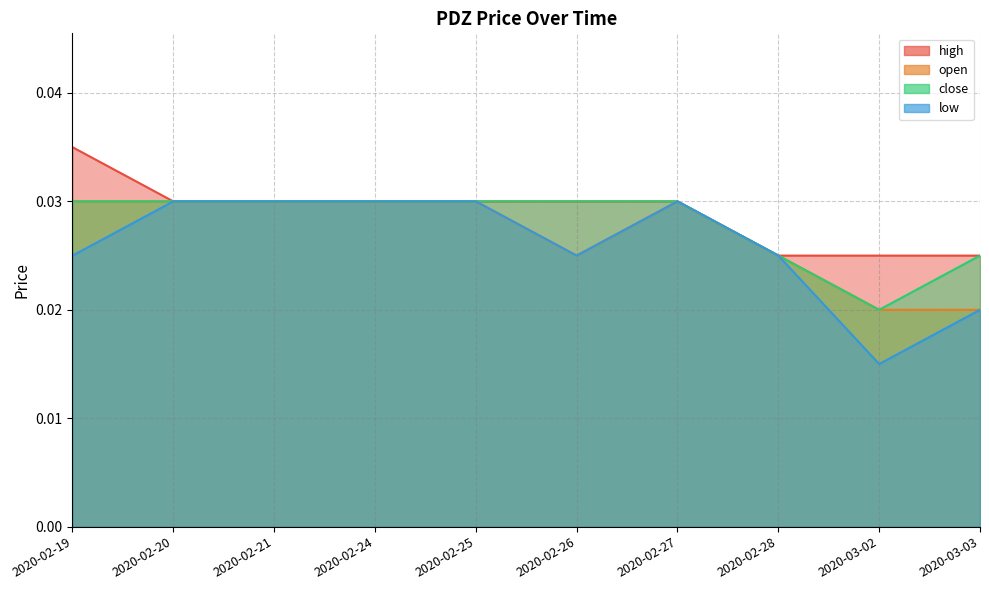

How many categories are shown in the chart?

10